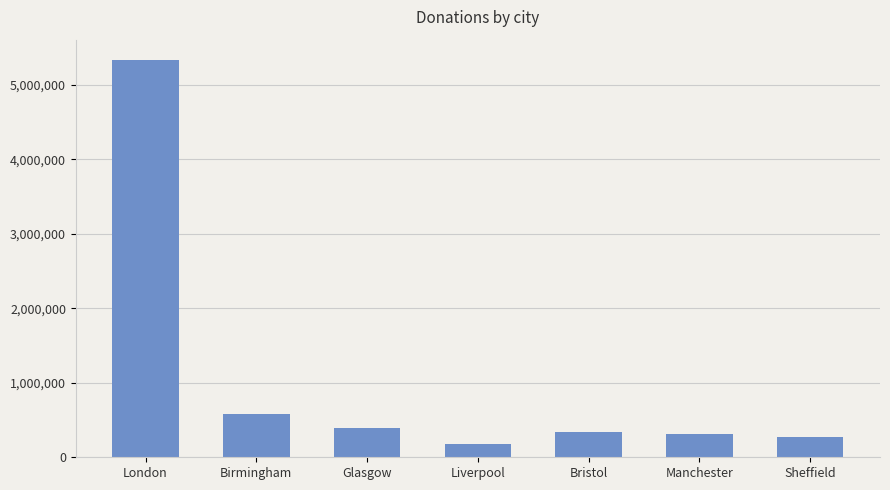

True or false: the data shows 5340320 at London.

True